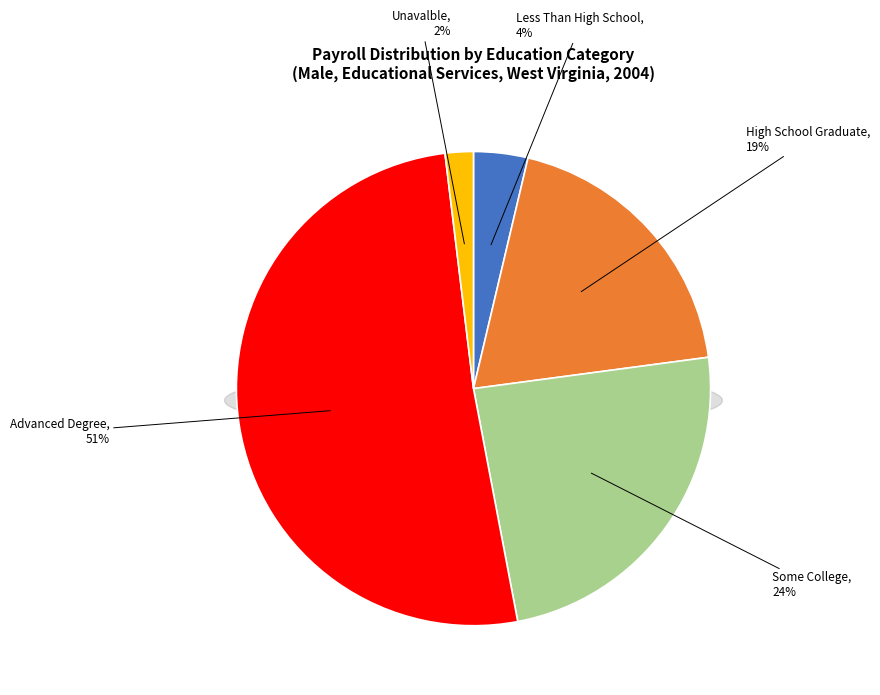

Does Advanced Degree represent more than half of the total?

Yes